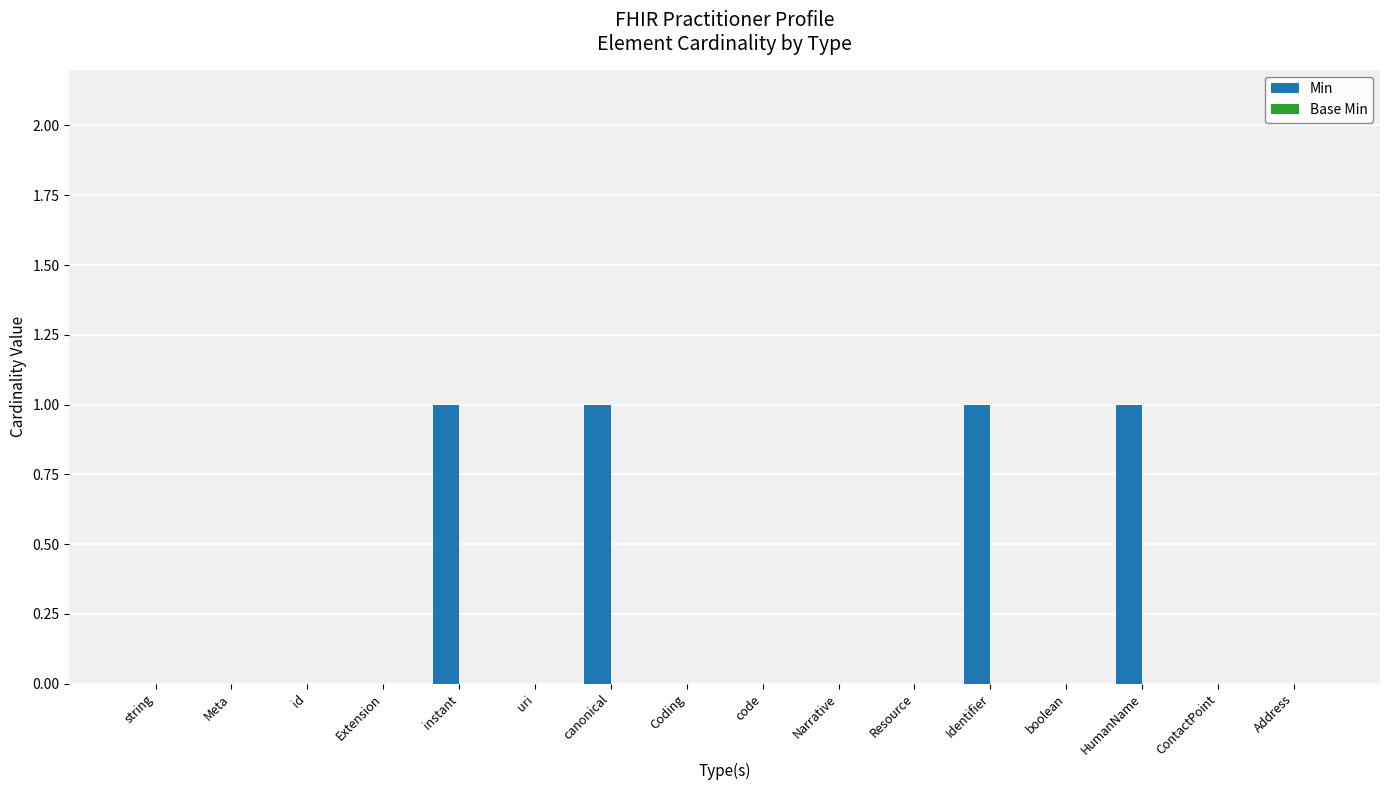

What is the sum of all values?

4